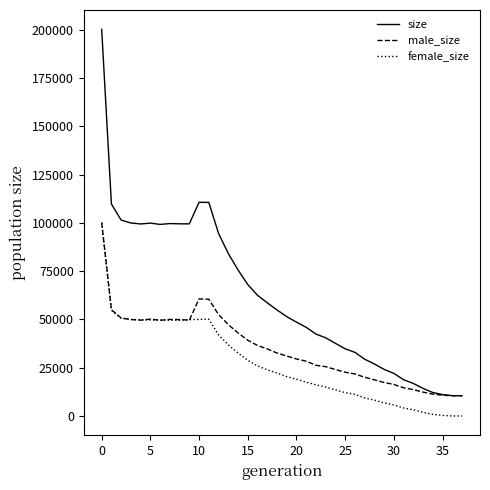

Count the number of data series in this chart.

3